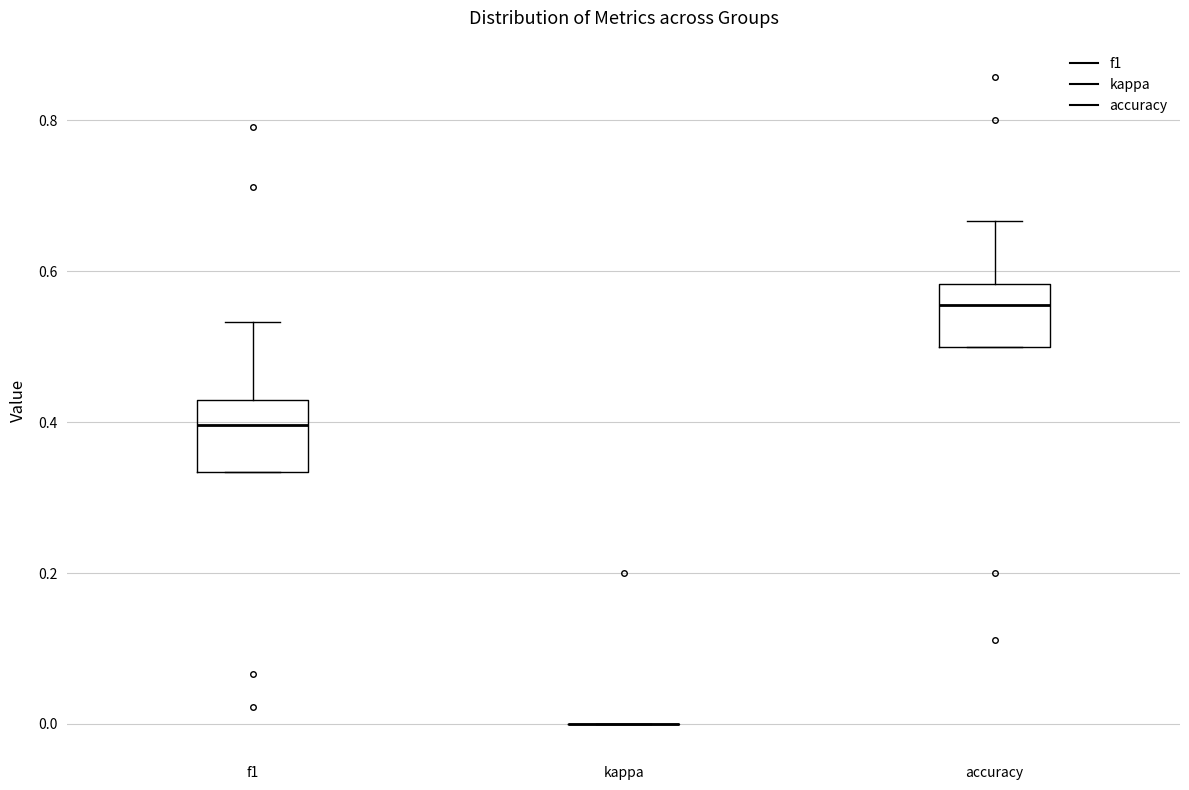

Reading left to right, read every box against the y-axis: the position of its median line, the range the box covers, and the ends of its whiskers. The values are not printed on the chart, so give them approximately, as read against the axis.

f1: median 0.40, box 0.34 to 0.42, whiskers 0.34 to 0.54
kappa: box collapsed to a line at 0.00, whiskers 0.00 to 0.00
accuracy: median 0.56, box 0.50 to 0.58, whiskers 0.50 to 0.66